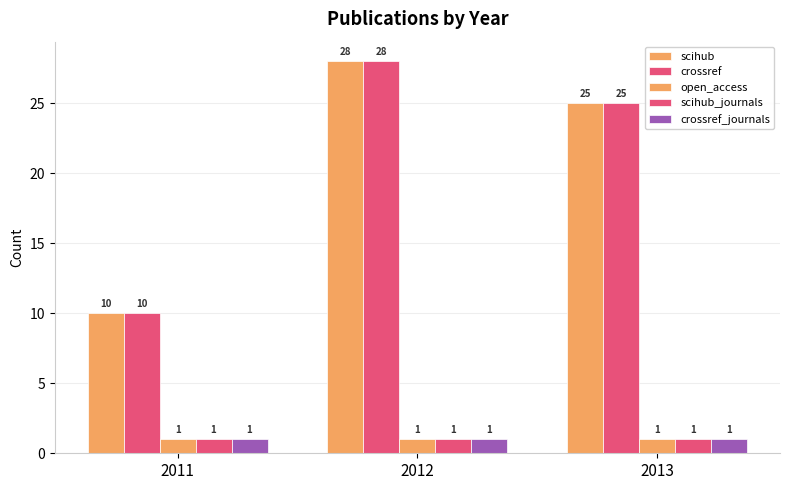

How many bars are there in each group?

5